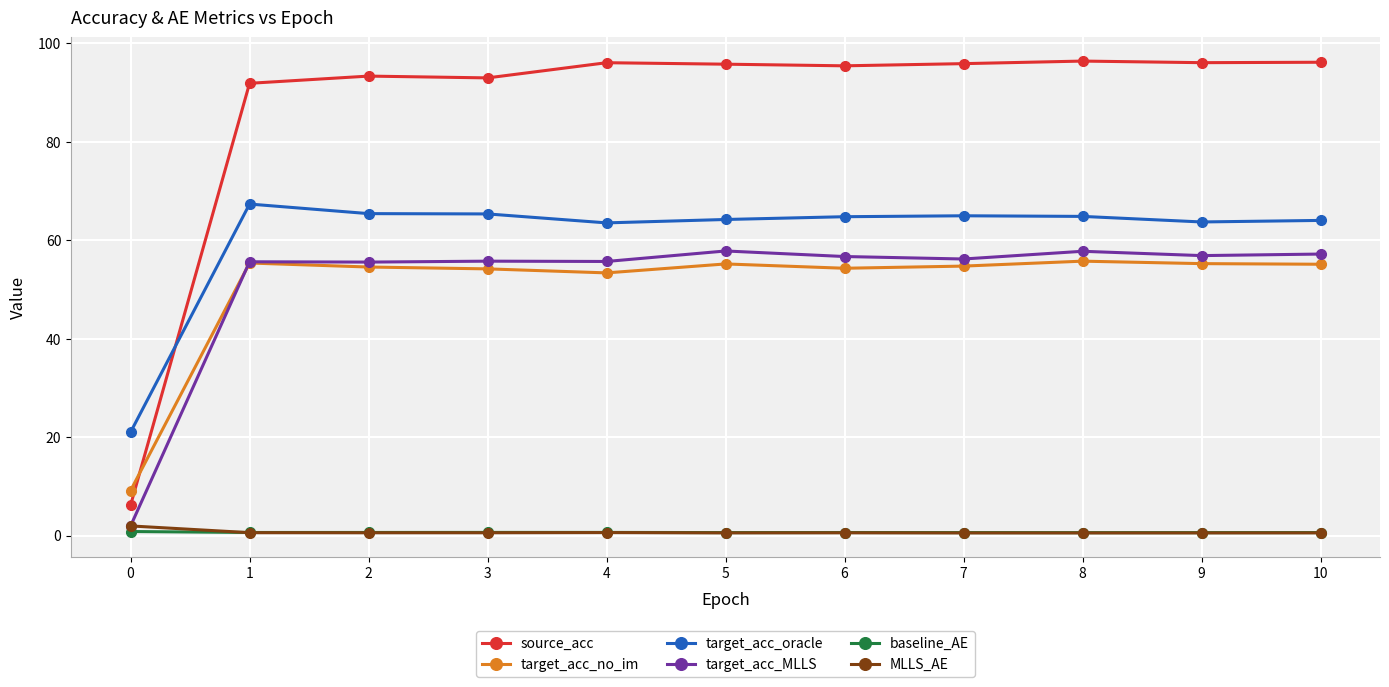

True or false: target_acc_MLLS and baseline_AE intersect in this chart.

False